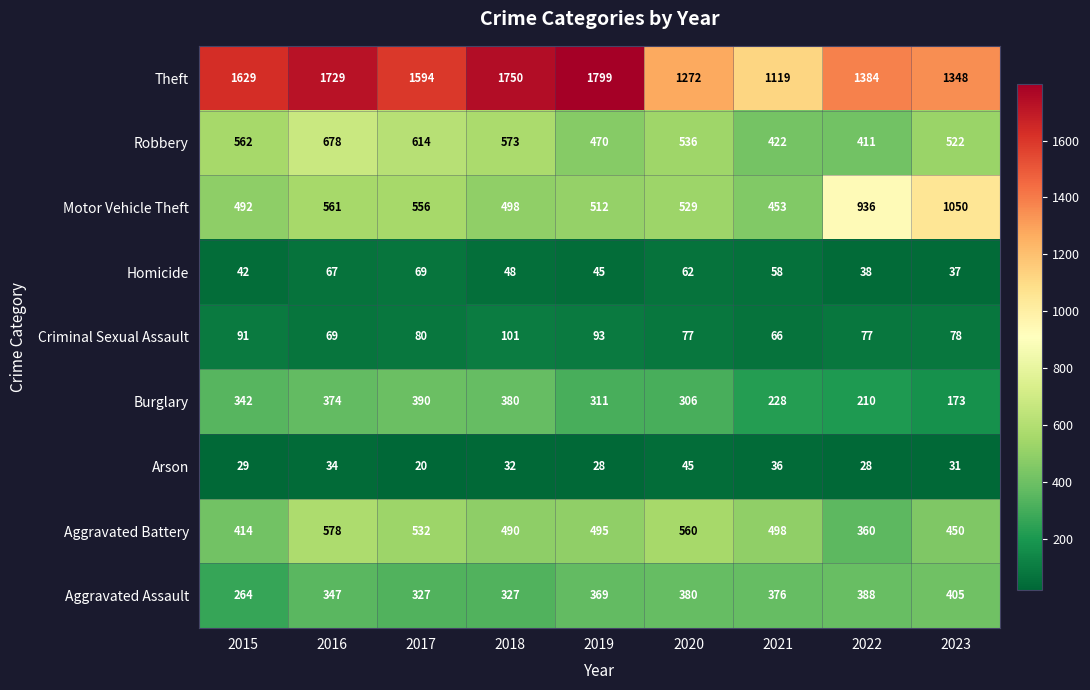

At 2022, list the series in order from largest to smallest.

Theft, Motor Vehicle Theft, Robbery, Aggravated Assault, Aggravated Battery, Burglary, Criminal Sexual Assault, Homicide, Arson